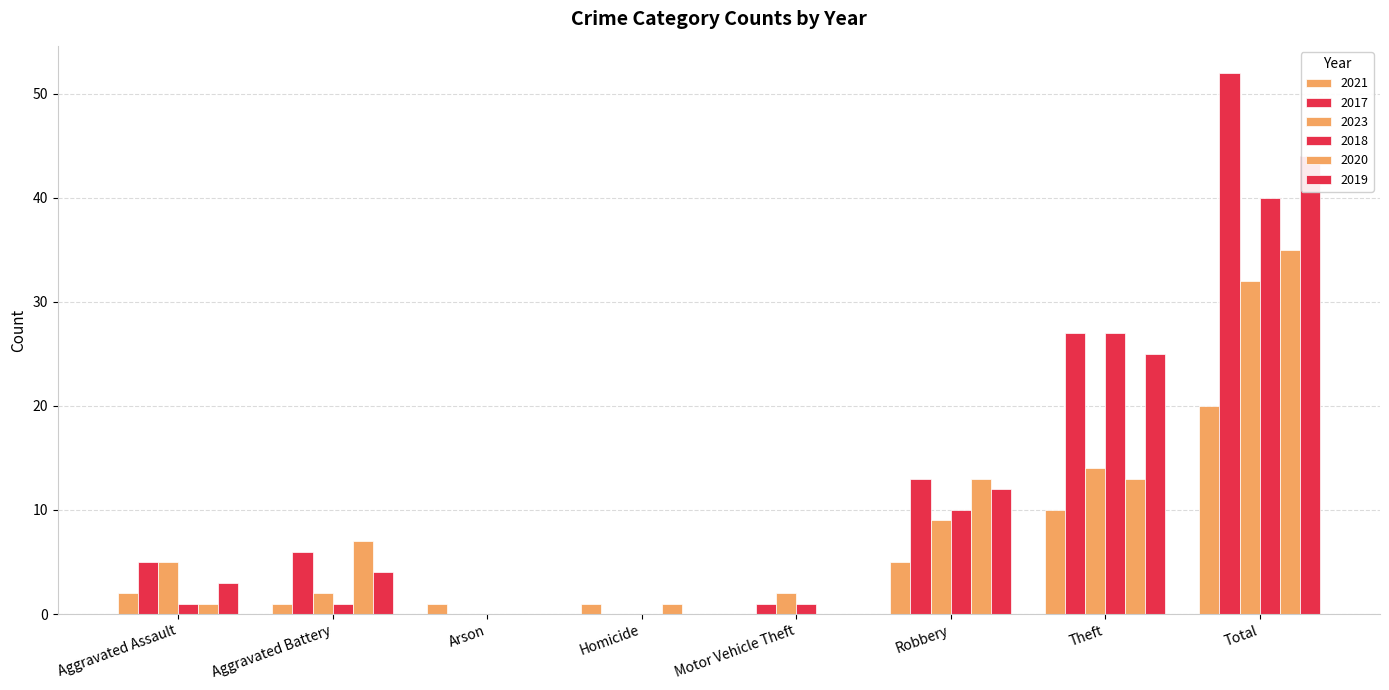

What value does the 2019 series have at Aggravated Assault, to the nearest 5?

5